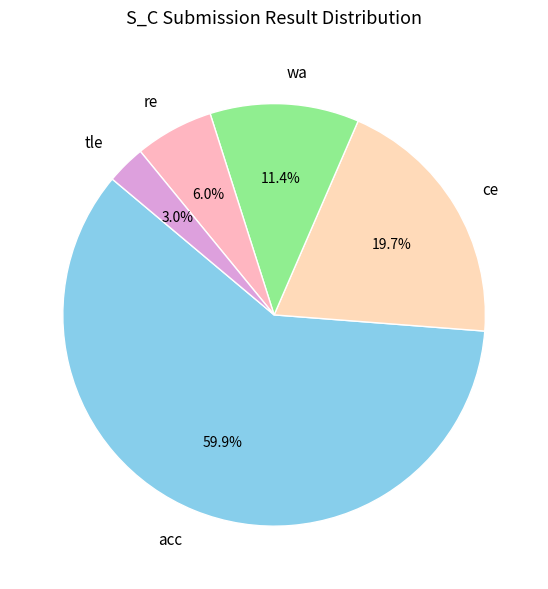

To the nearest percent, what portion does acc represent?

60%